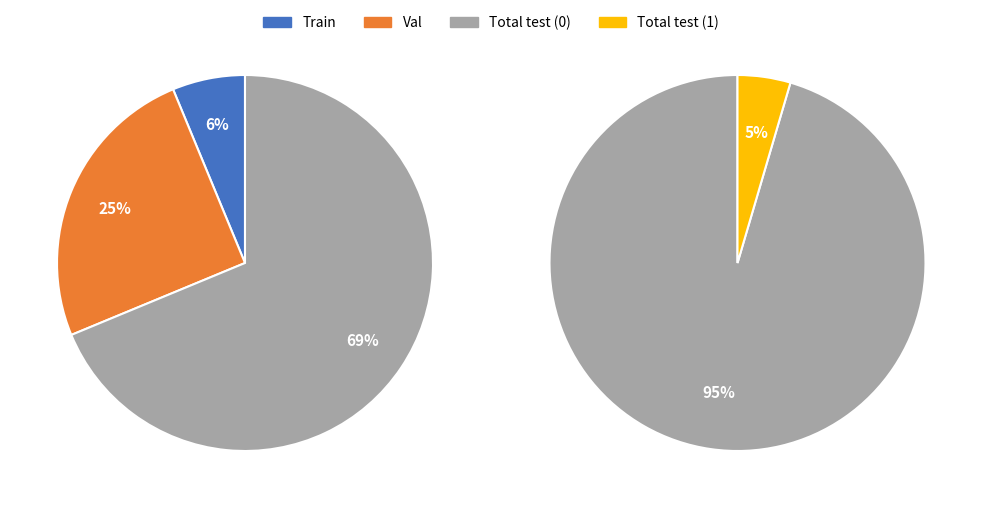

The 1 slice represents 1% of the pie. True or false?

False